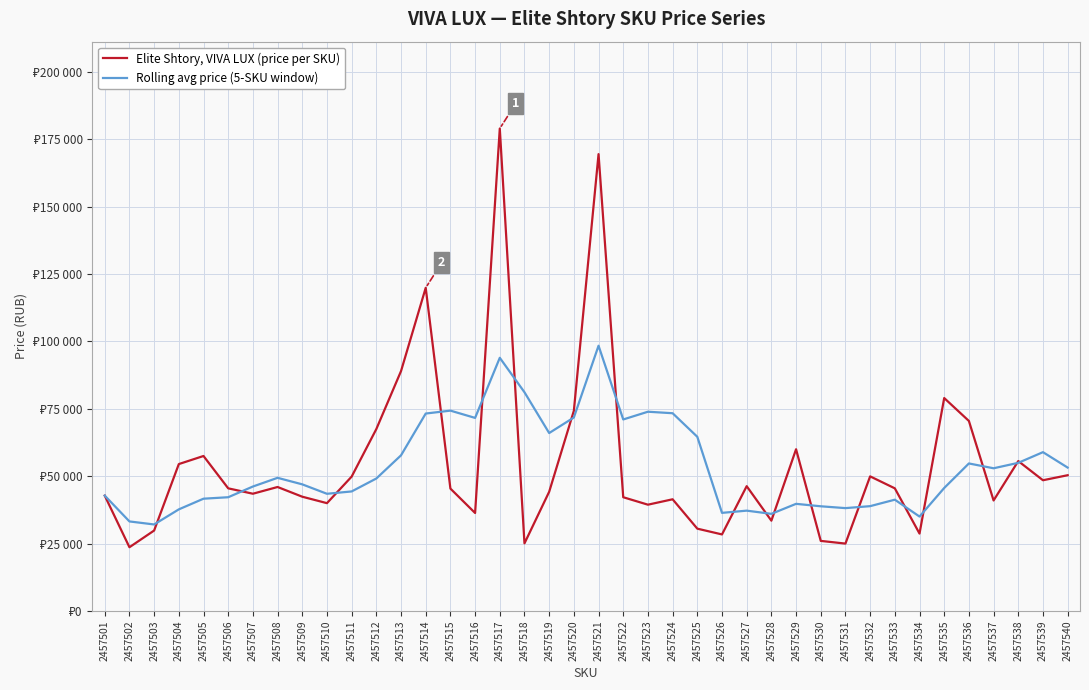

What is the maximum value for Rolling avg price (5-SKU window)?

98413.0